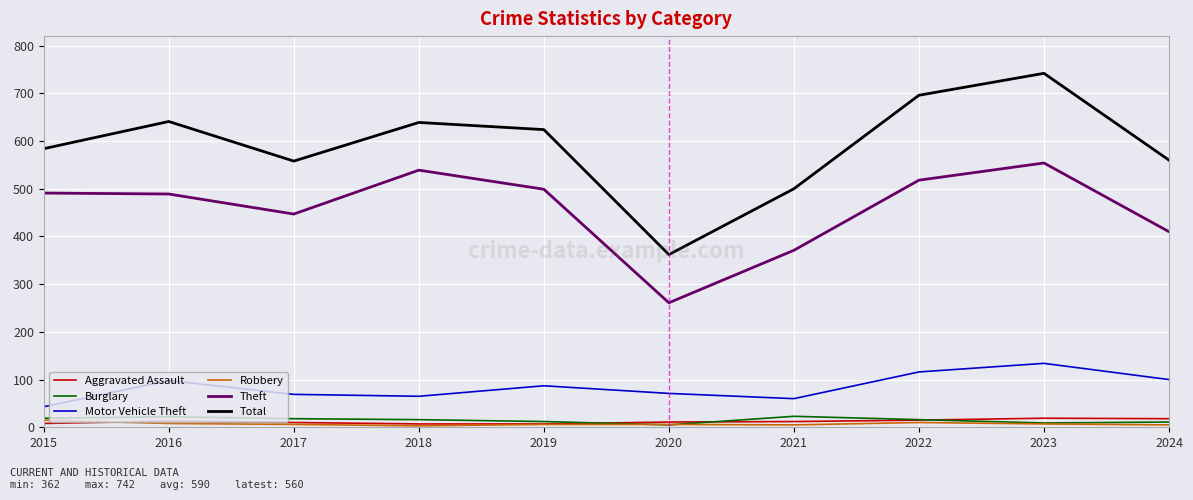

What is the difference between the maximum and minimum values in the Robbery series?

12